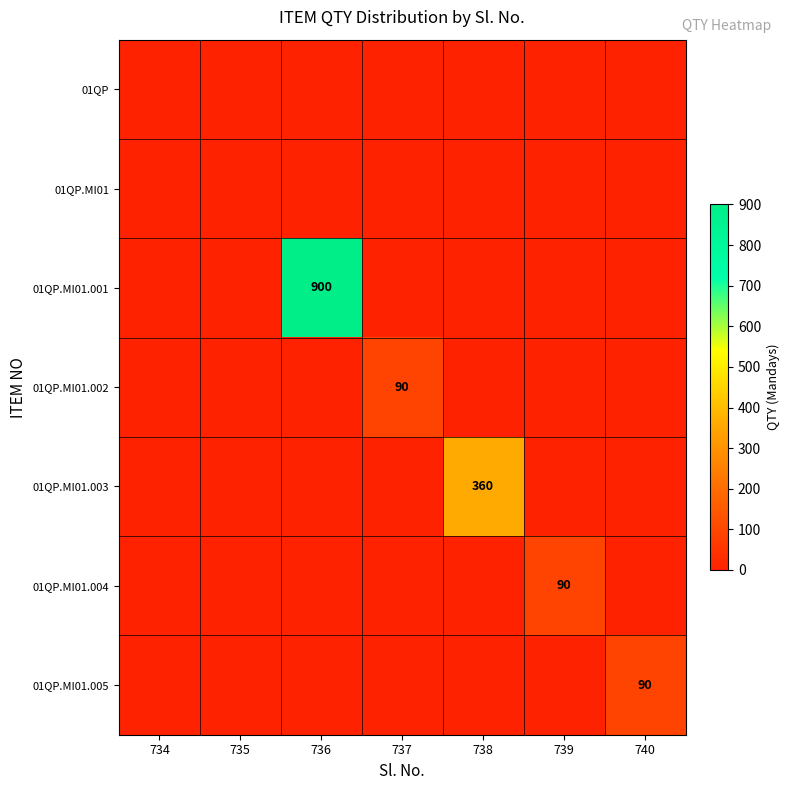

What is the difference between the highest and lowest values at 736?

900